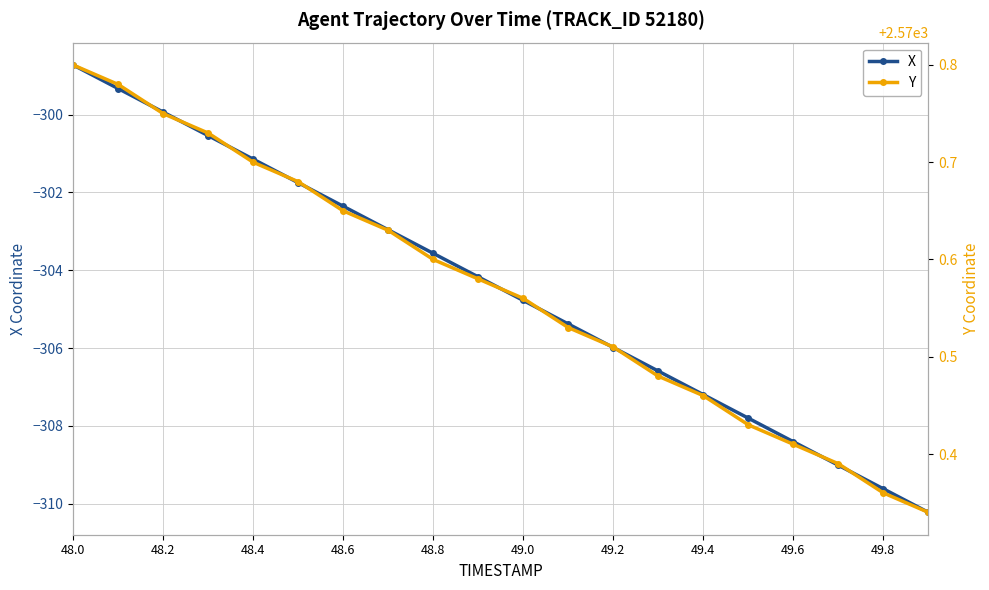

List the series in order of their peak value, highest first.

Y, X